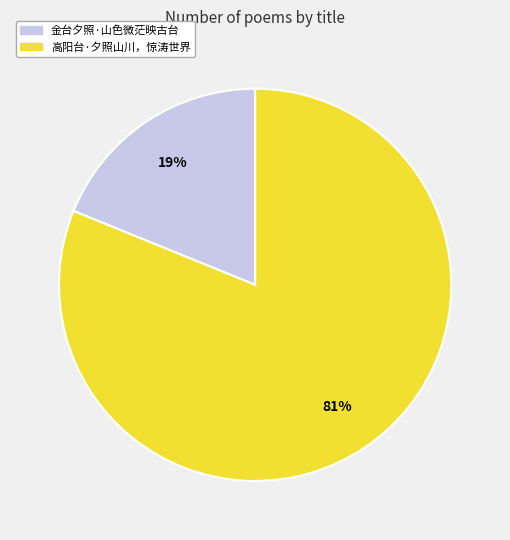

To the nearest percent, what is the difference between the 金台夕照·山色微茫映古台 and 高阳台·夕照山川，惊涛世界 slice percentages?

62%